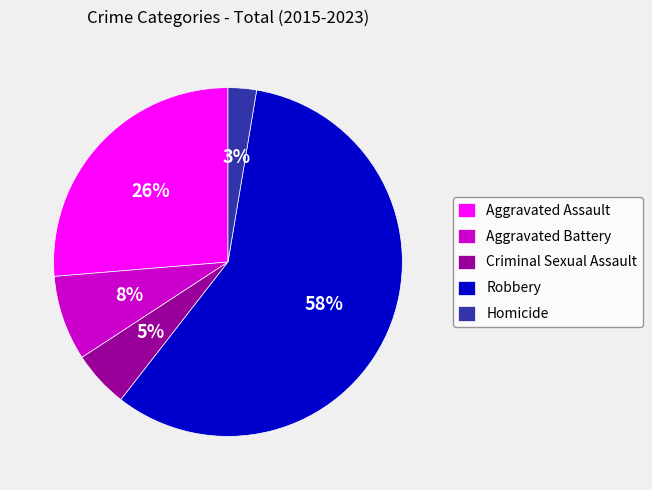

How many slices are in this pie chart?

5